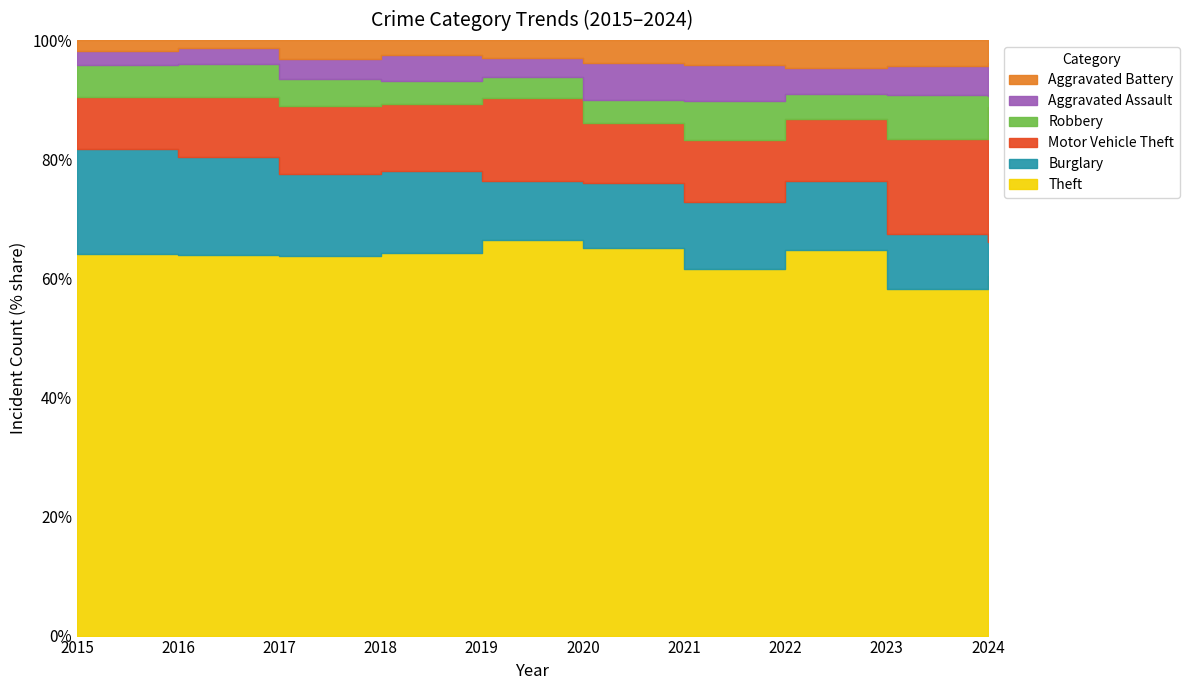

Rank the series at 2018 from highest to lowest value.

Theft, Burglary, Motor Vehicle Theft, Aggravated Assault, Robbery, Aggravated Battery